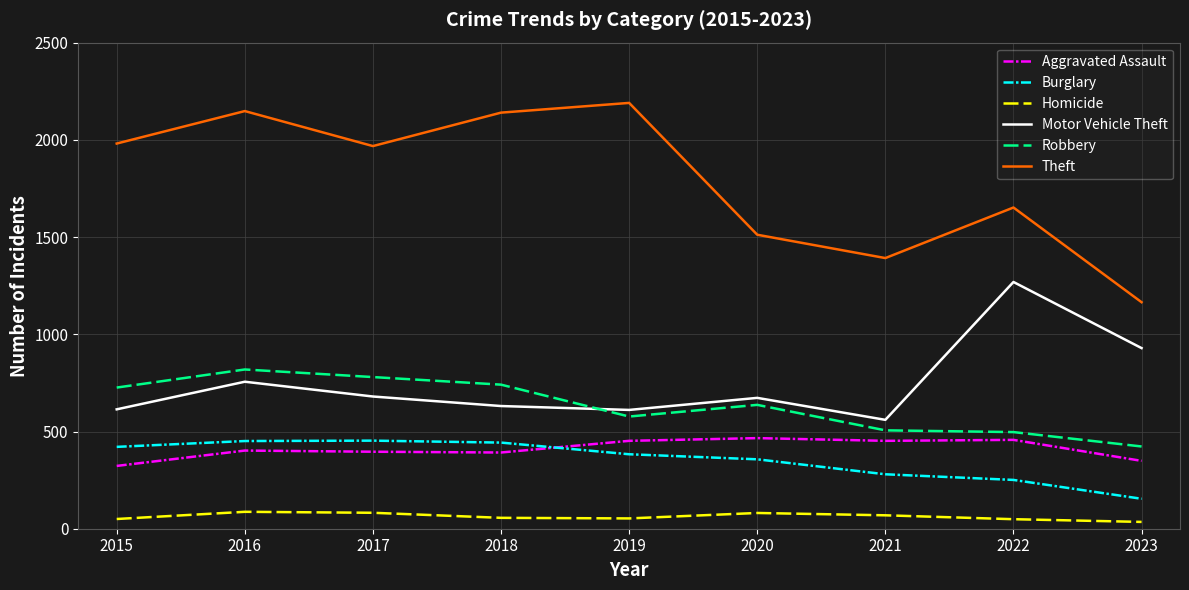

What is the spread (max minus min) of values at 2021?

1323